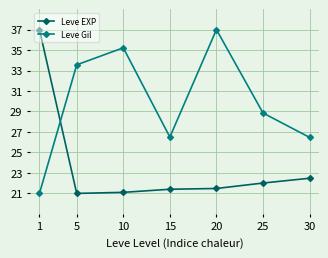

What is the spread (max minus min) of values at 25?

6.8